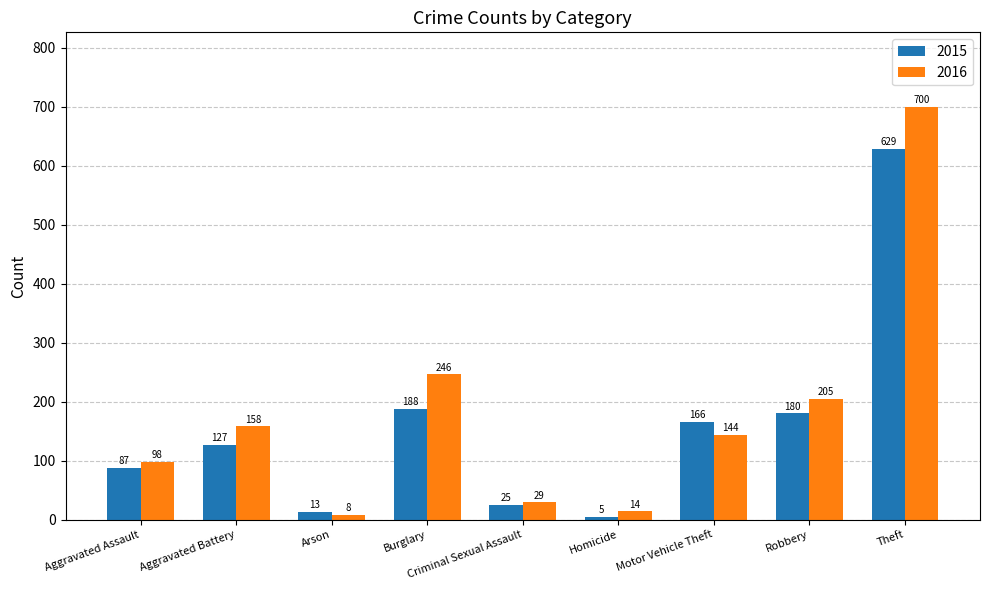

Which series has the largest range (max minus min)?

2016